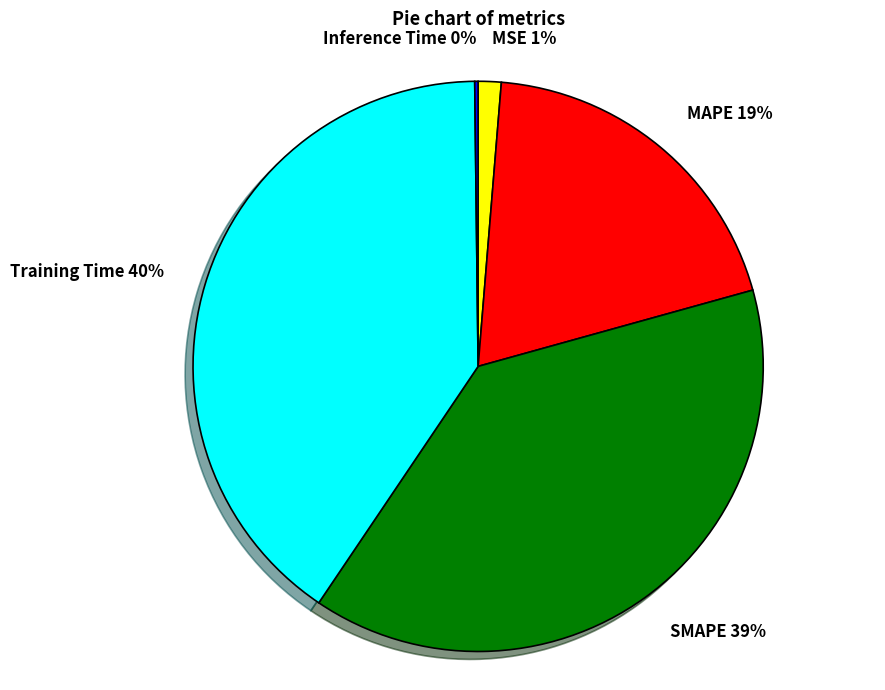

To the nearest percent, what percentage of the pie is SMAPE?

39%